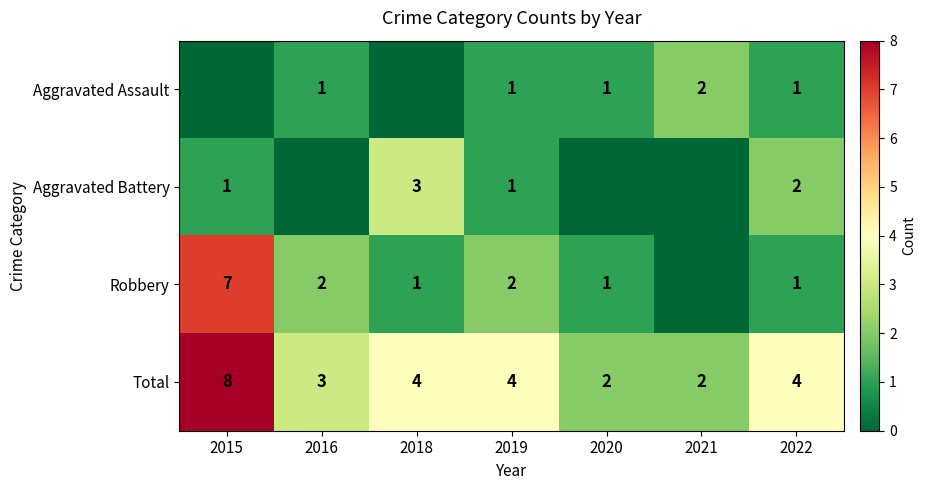

At which label does Total reach its peak?

2015